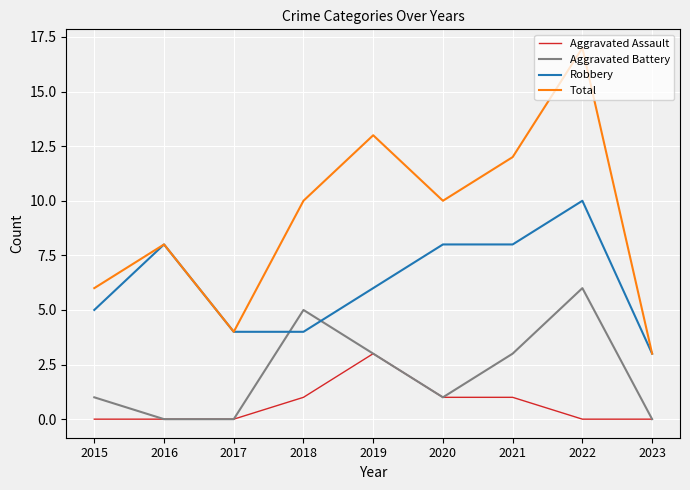

True or false: Aggravated Battery and Robbery intersect in this chart.

True